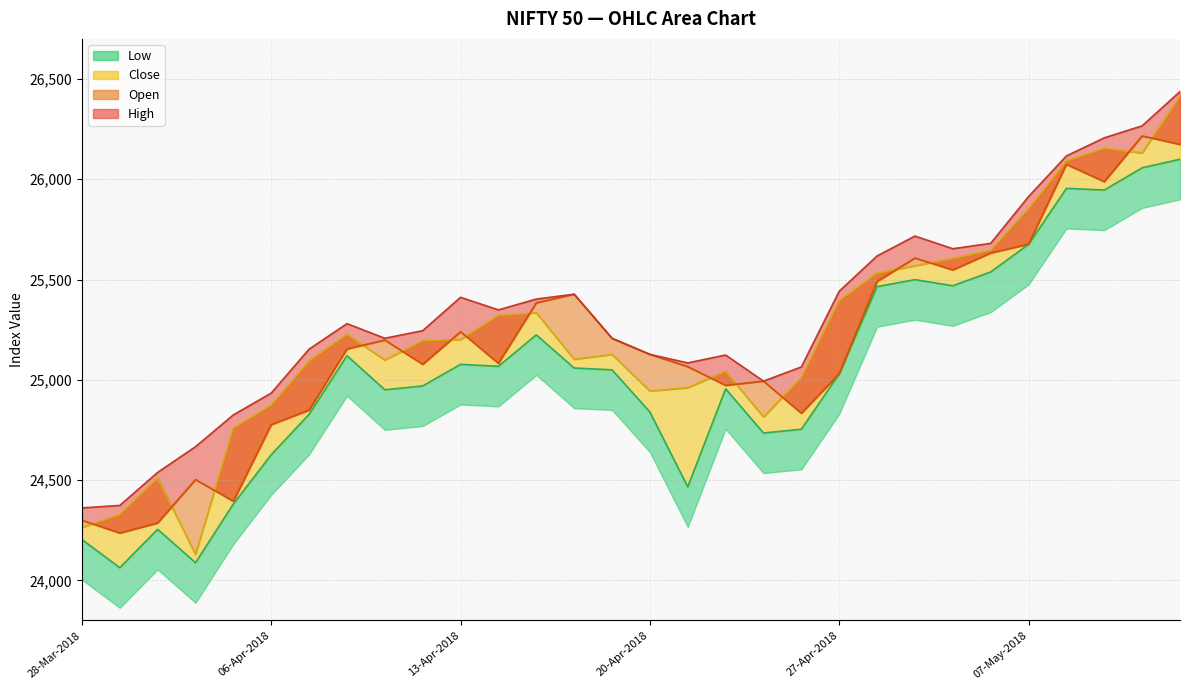

Reading left to right, transcribe all the data shown in this chart.

Open: 24299.5	24235.7	24286.0	24502.5	24394.5	24776.3	24848.8	25153.6	25198.3	25076.9	25239.7	25082.1	25383.8	25426.8	25206.5	25126.8	25065.5	24972.2	24993.4	24833.2	25030.2	25490.2	25607.0	25547.9	25632.3	25676.2	26074.2	25988.1	26216.1	26173.7
High: 24361.0	24373.4	24538.0	24666.3	24824.9	24933.6	25152.8	25279.9	25207.0	25244.8	25411.3	25348.5	25402.5	25426.8	25207.3	25126.8	25084.2	25123.5	24993.4	25064.0	25441.5	25617.5	25716.8	25653.5	25680.4	25913.5	26116.2	26206.5	26266.4	26437.2
Low: 24203.4	24063.0	24254.3	24087.8	24380.8	24626.4	24828.0	25120.2	24950.3	24969.4	25076.8	25067.3	25224.0	25058.8	25049.7	24839.3	24466.1	24955.0	24734.6	24753.4	25029.7	25464.8	25499.3	25469.0	25537.7	25675.2	25954.6	25946.3	26057.2	26099.8
Close: 24263.3	24328.5	24510.6	24129.5	24759.8	24873.2	25093.8	25226.8	25098.2	25195.1	25200.6	25320.8	25334.5	25102.3	25126.2	24943.8	24960.7	25042.1	24814.4	25010.9	25394.6	25531.6	25568.3	25605.2	25645.4	25852.0	26090.5	26154.5	26131.0	26413.2